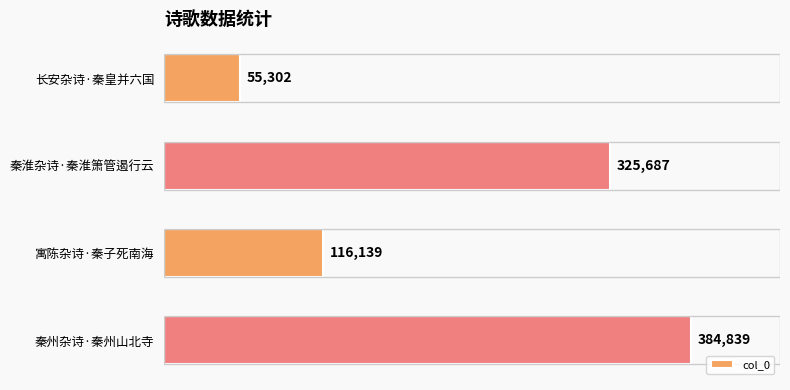

Rank the categories by value from lowest to highest.

长安杂诗·秦皇并六国, 寓陈杂诗·秦子死南海, 秦淮杂诗·秦淮箫管遏行云, 秦州杂诗·秦州山北寺